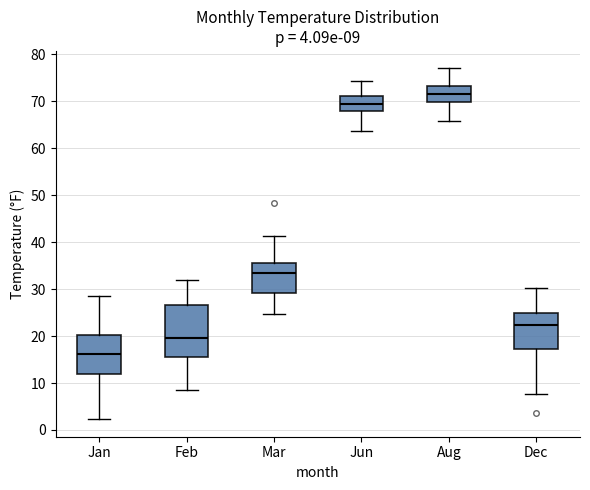

Which box is the tallest, from its lower edge to its upper edge?

Feb